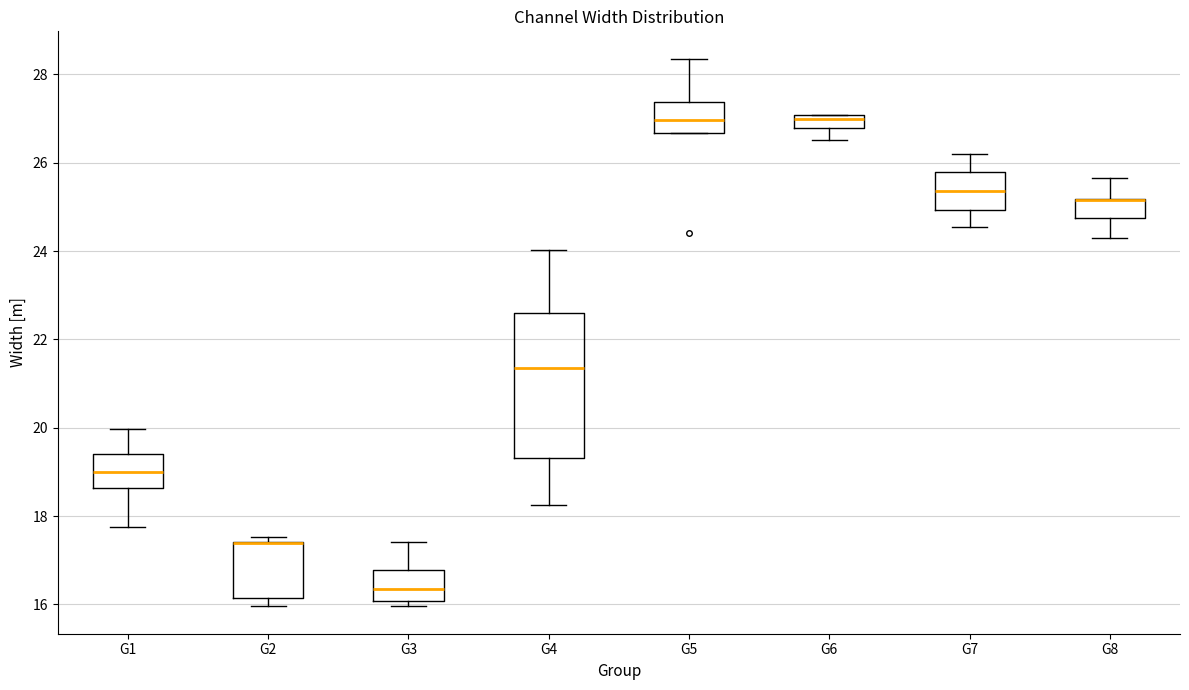

Comparing the boxes themselves (not the whiskers), which one is the tallest?

G4